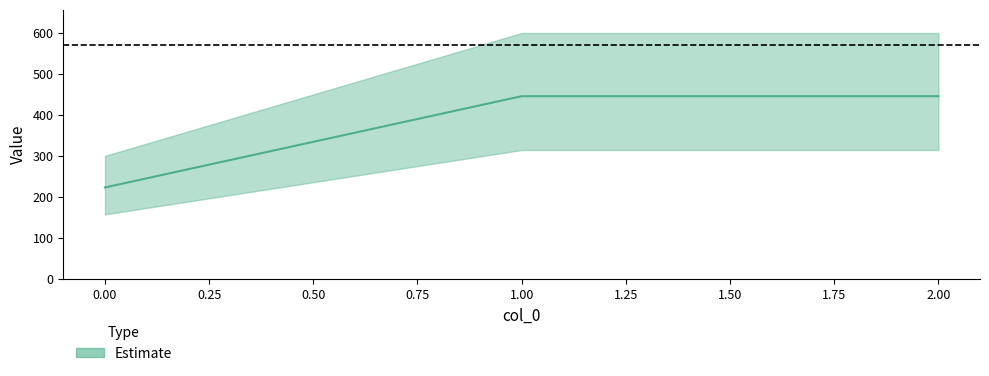

How many data points does each series have?

3